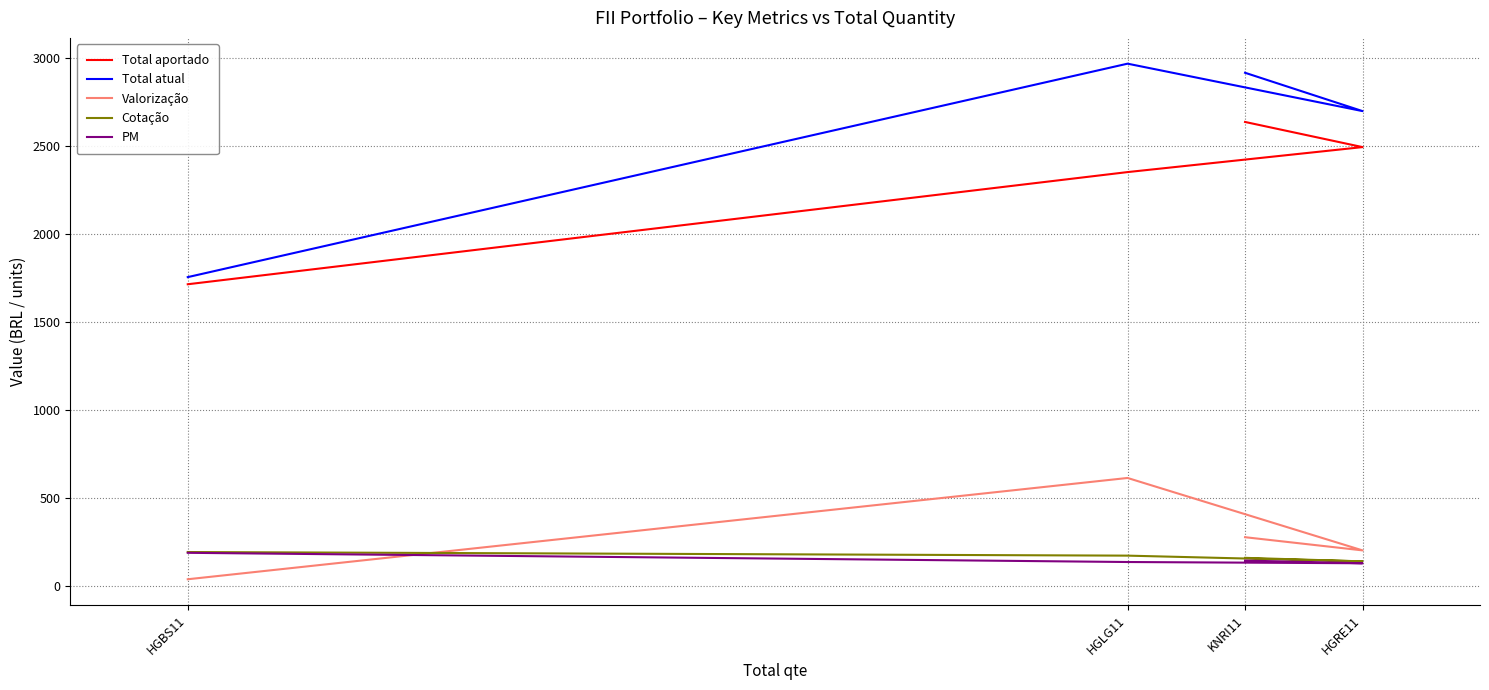

Is this an area chart (filled region under the line)?

No